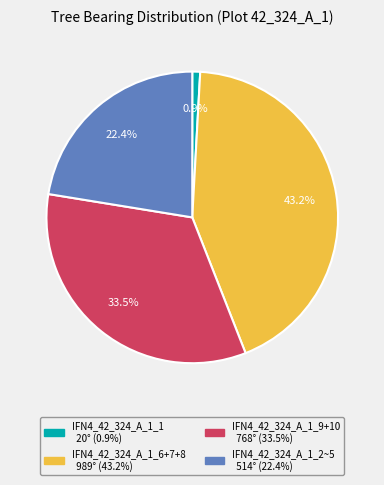

Does any single category account for the majority?

No